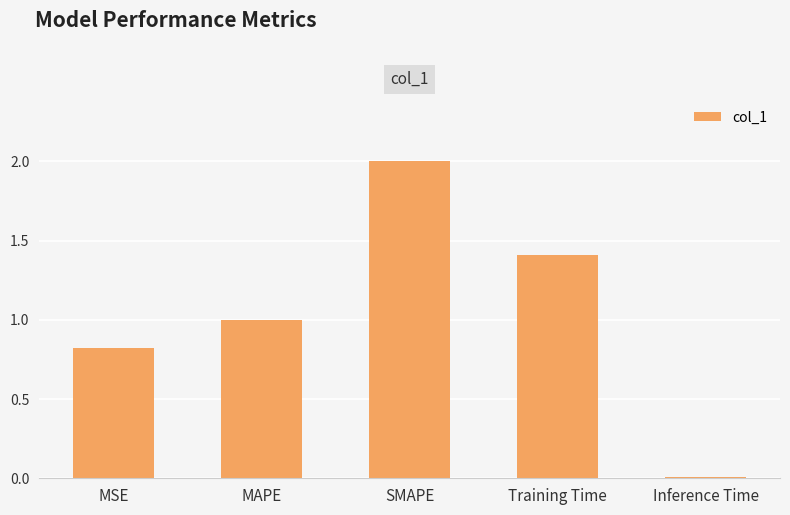

How many bars are there in total?

5